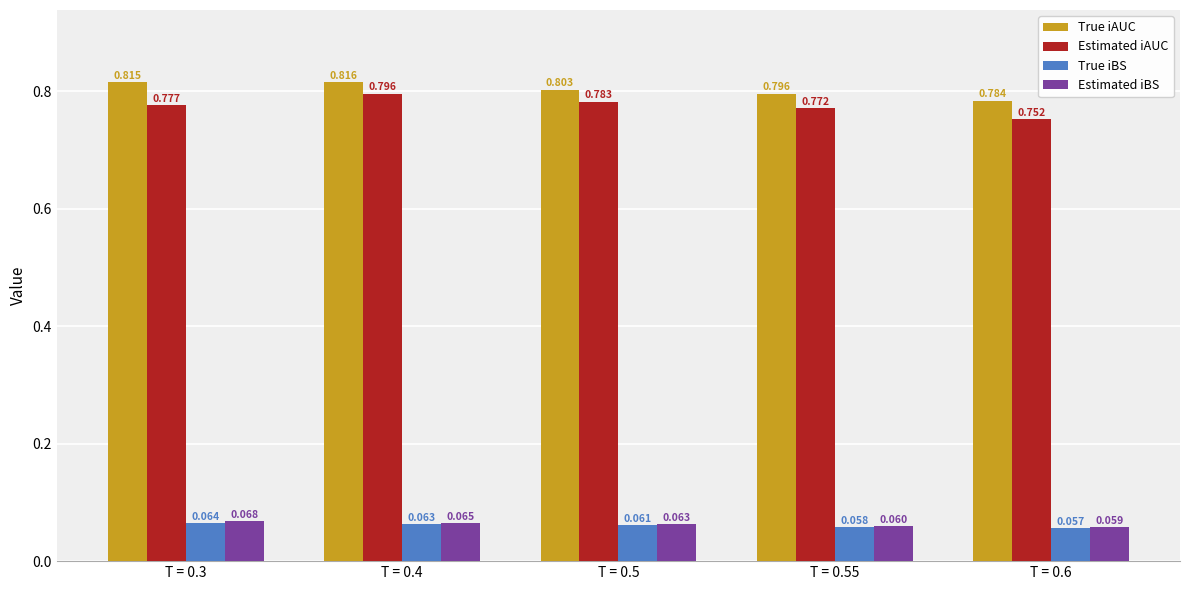

At which category does the chart reach its minimum across all series?

T = 0.6